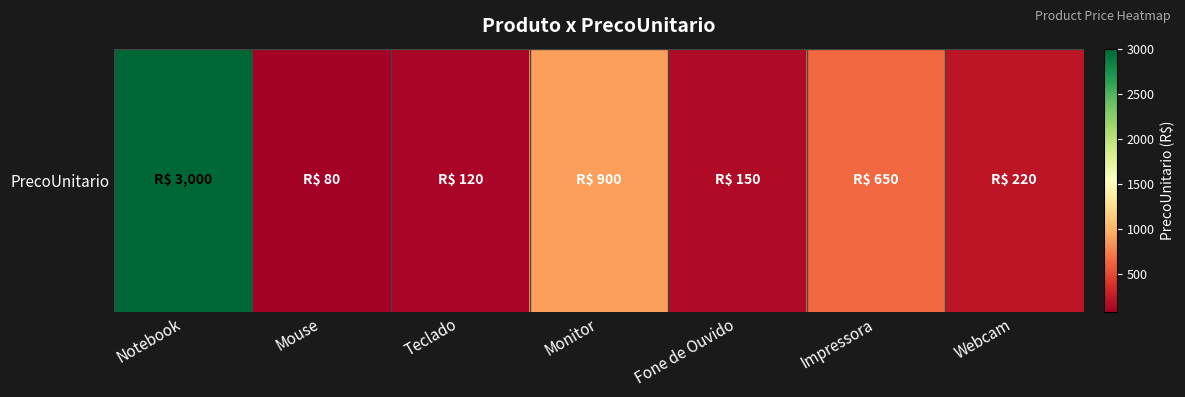

List the labels in order of value, smallest first.

Mouse, Teclado, Fone de Ouvido, Webcam, Impressora, Monitor, Notebook